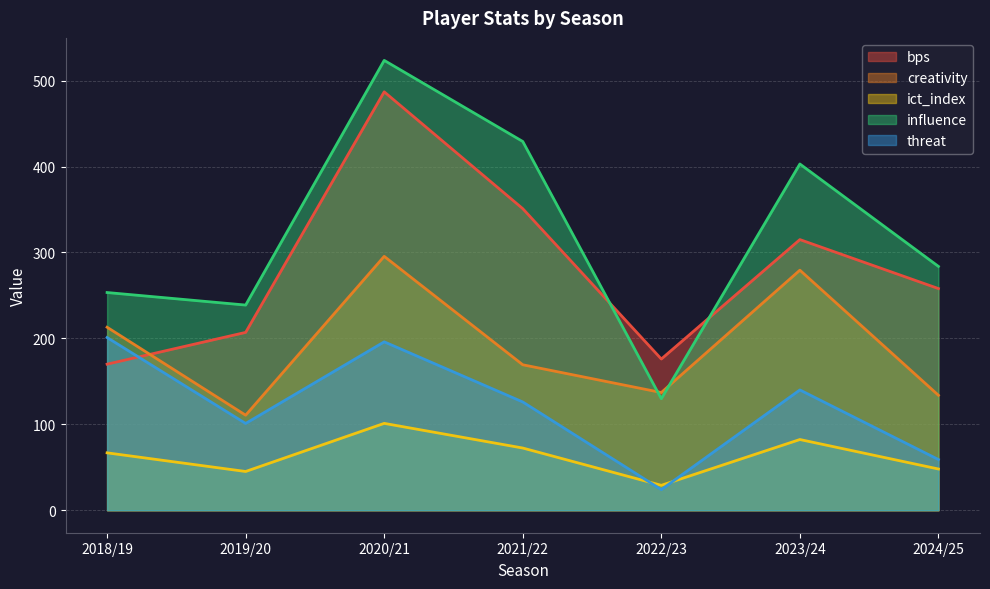

What is the difference between the bps values at 2020/21 and 2022/23?

311.0